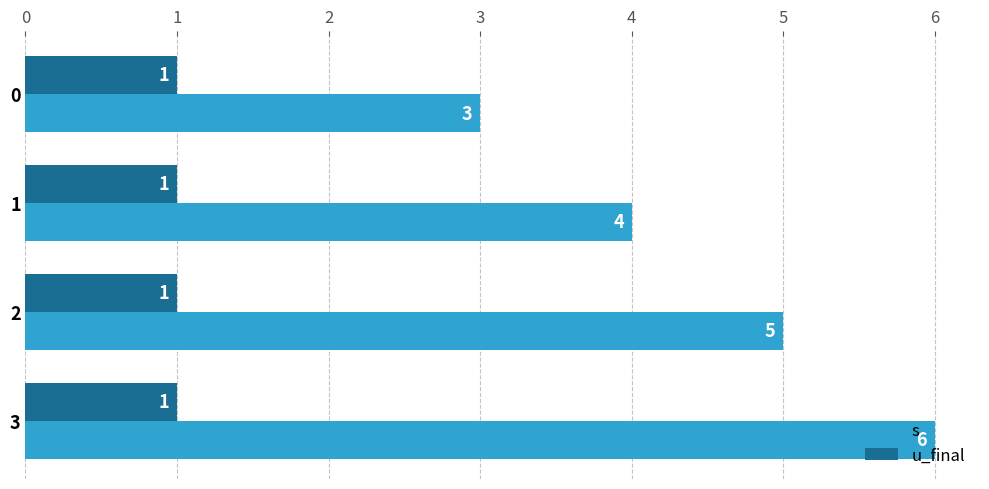

Which series has the widest spread of values?

s